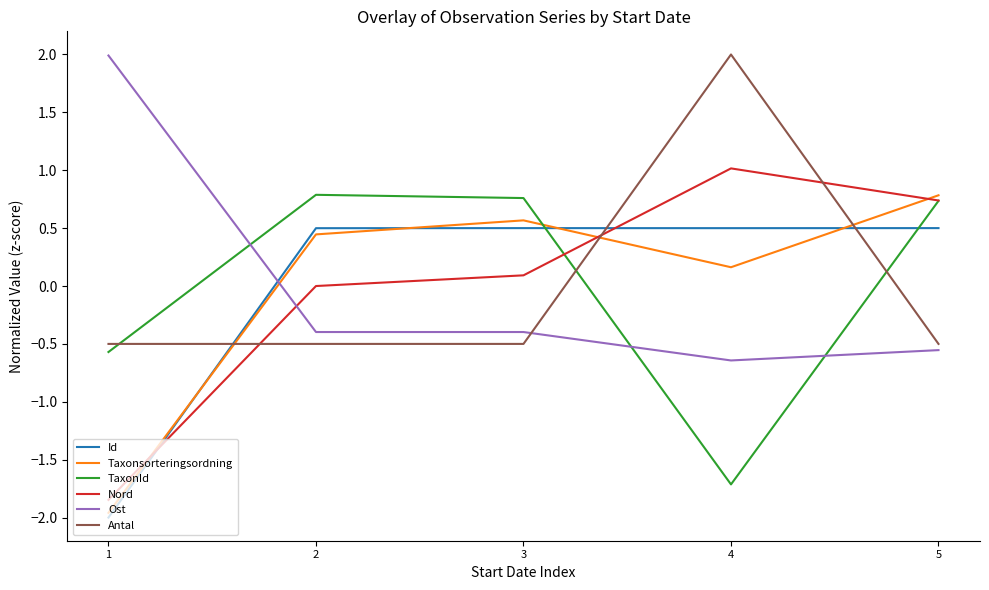

Count the number of data series in this chart.

6